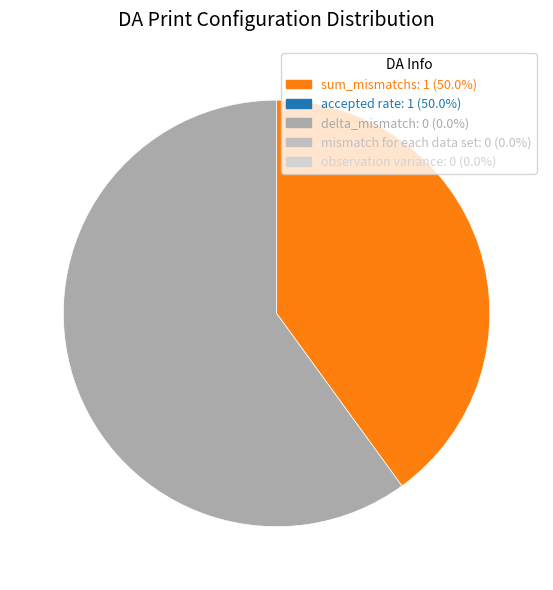

Does any single category account for the majority?

Yes